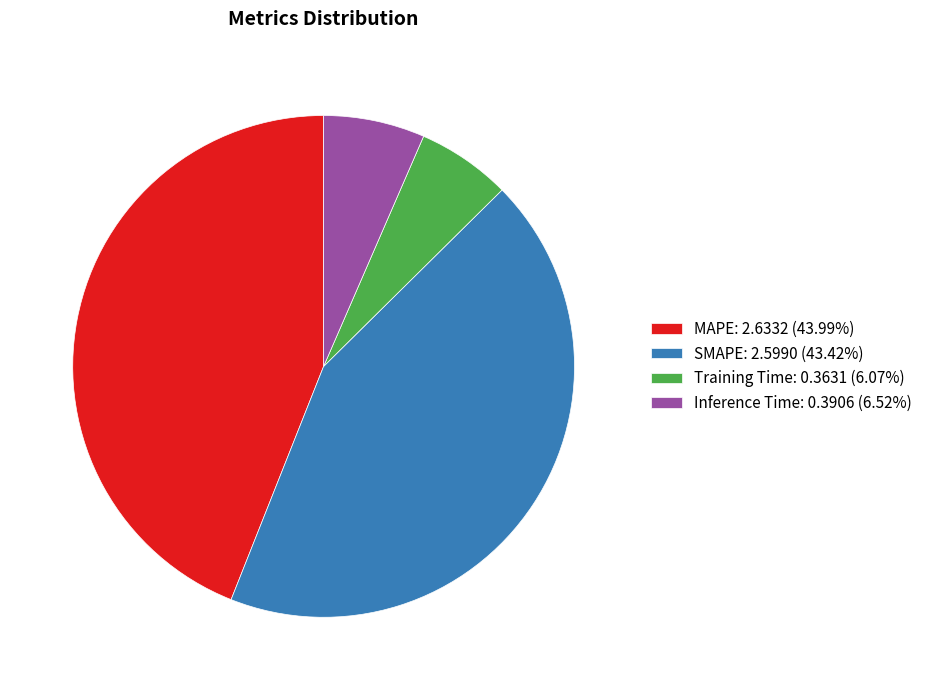

What is the ratio of the value at MAPE: 2.6332 (43.99%) to the value at SMAPE: 2.5990 (43.42%)?

1.0